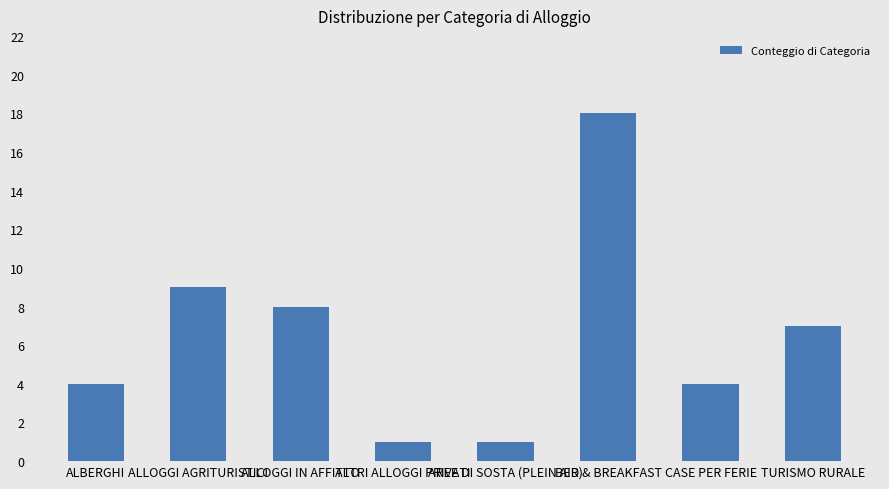

What position from the right is ALLOGGI IN AFFITTO?

6